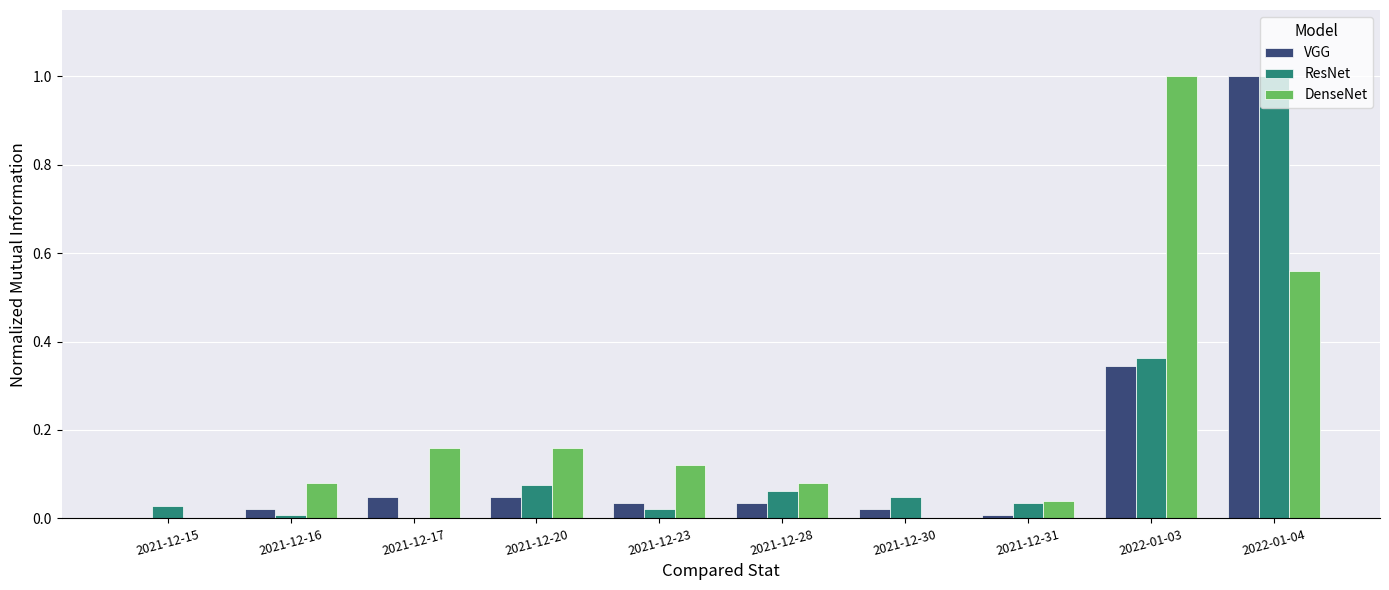

What position from the right is 2021-12-15?

10